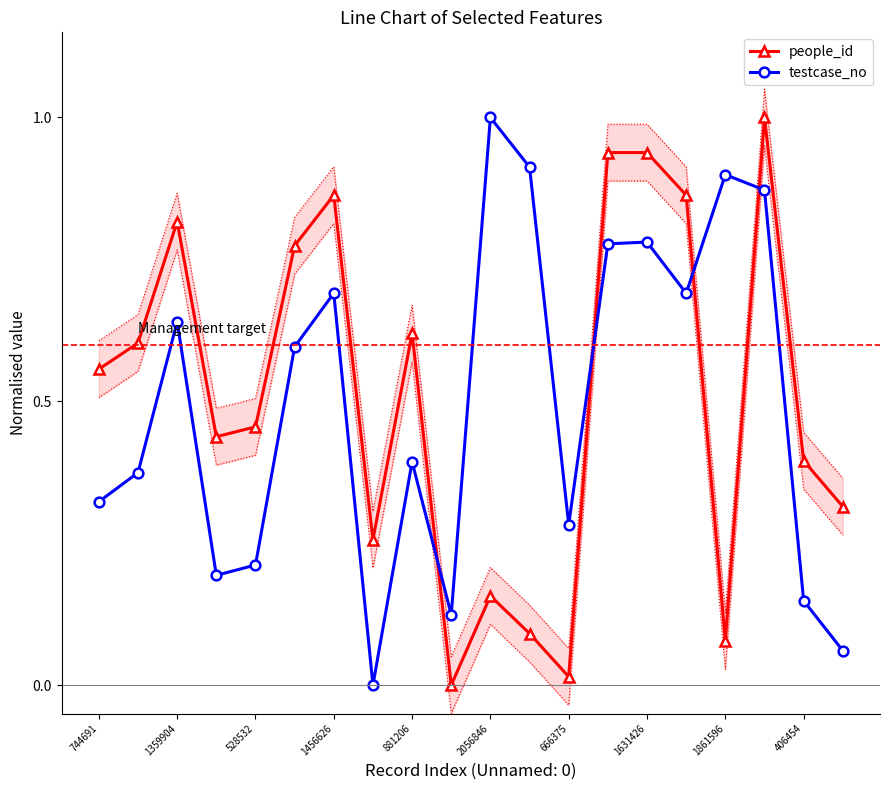

What is the value of the testcase_no point at the 13th from the left?

0.3